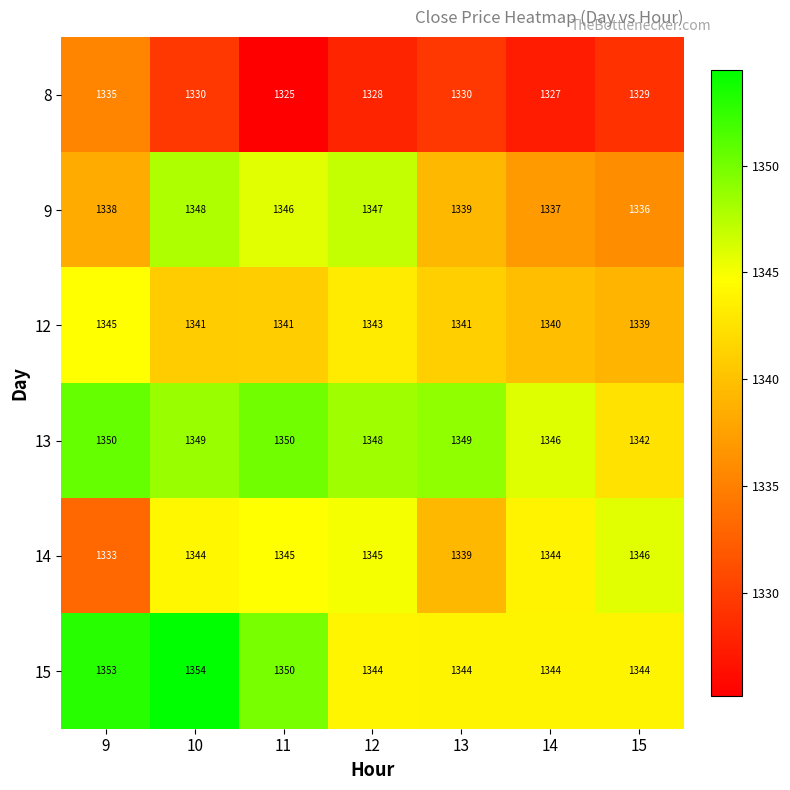

Which category has the highest value in the 8 series?

9